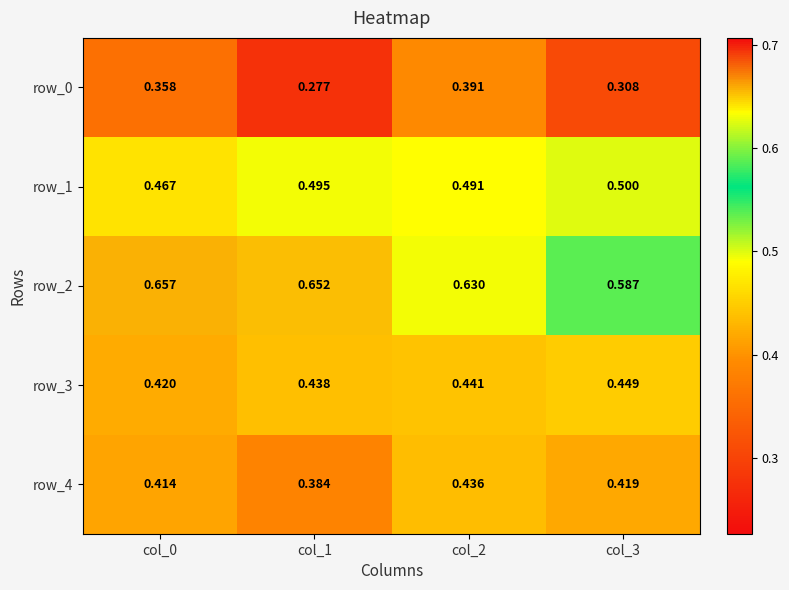

The row_4 series shows 0.7 at col_3. True or false?

False